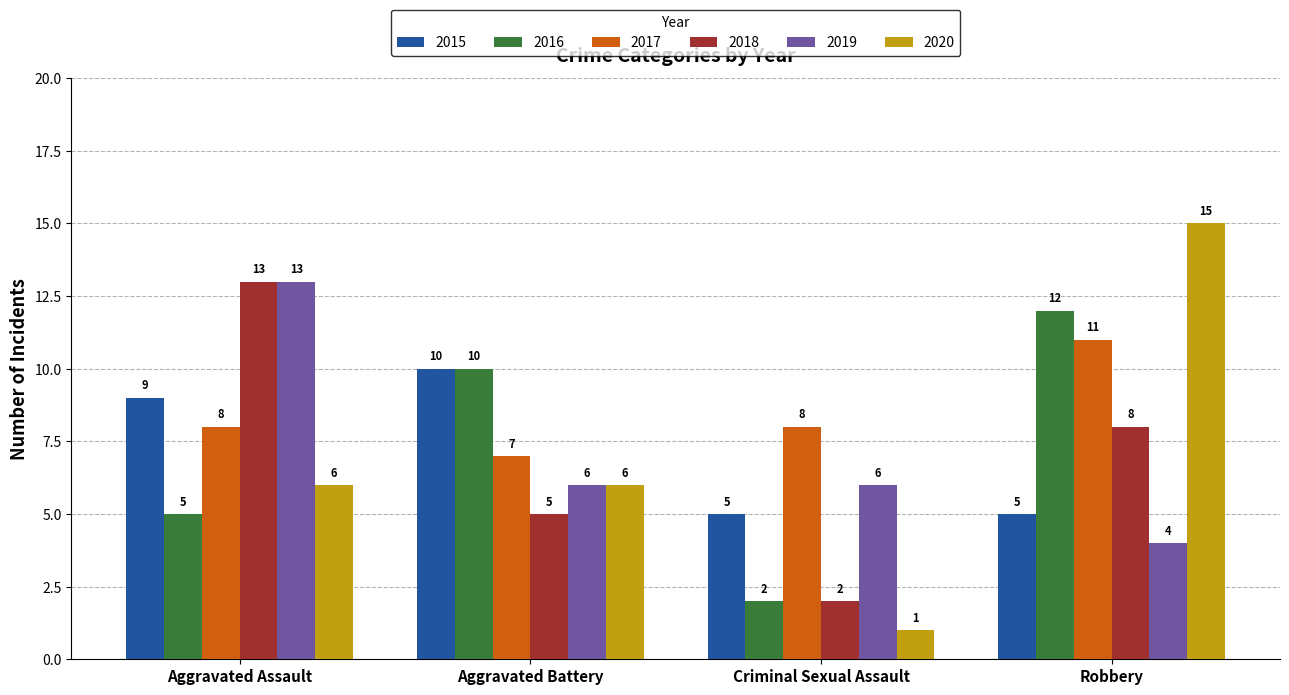

What is the spread (max minus min) of values at Robbery?

11